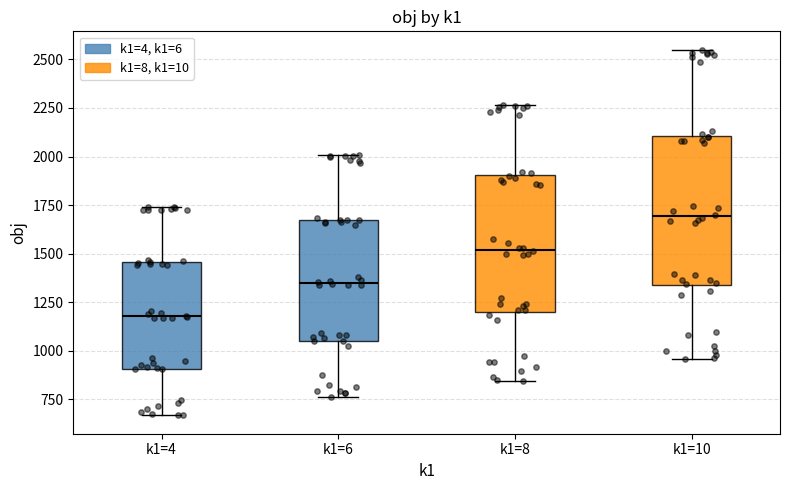

Reading left to right, read every box against the y-axis: the position of its median line, the range the box covers, and the ends of its whiskers. The values are not printed on the chart, so give them approximately, as read against the axis.

k1=4: median 1200, box 900 to 1450, whiskers 650 to 1750
k1=6: median 1350, box 1050 to 1650, whiskers 750 to 2000
k1=8: median 1500, box 1200 to 1900, whiskers 850 to 2250
k1=10: median 1700, box 1350 to 2100, whiskers 950 to 2550